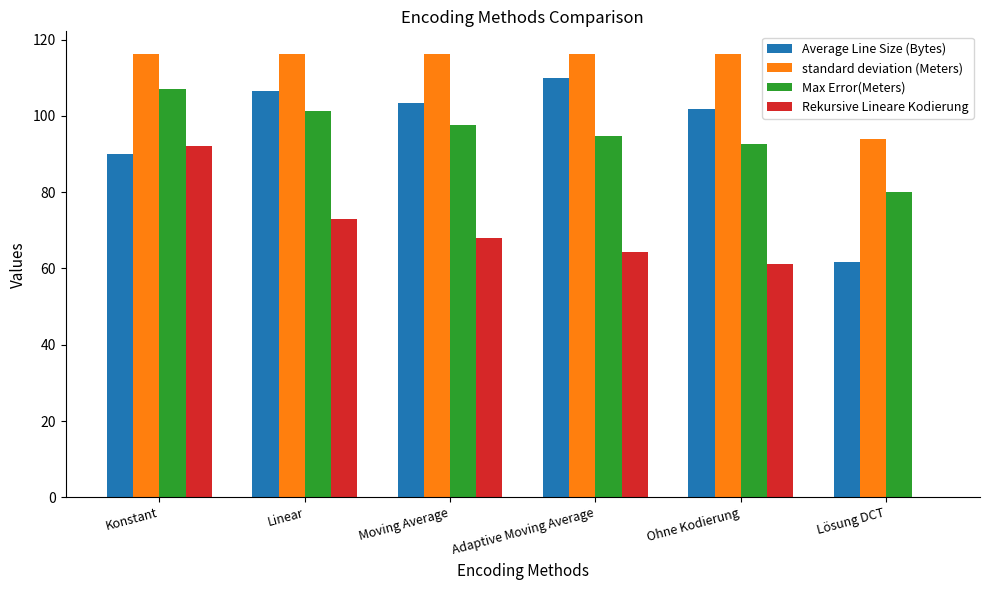

Are the bars horizontal?

No